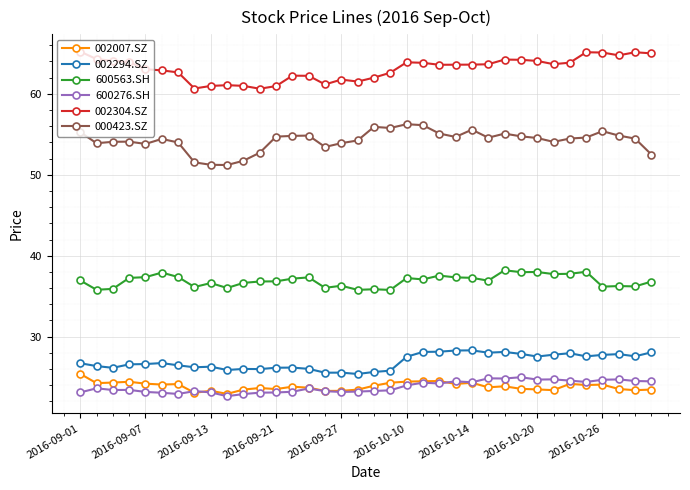

True or false: 000423.SZ and 600276.SH intersect in this chart.

False